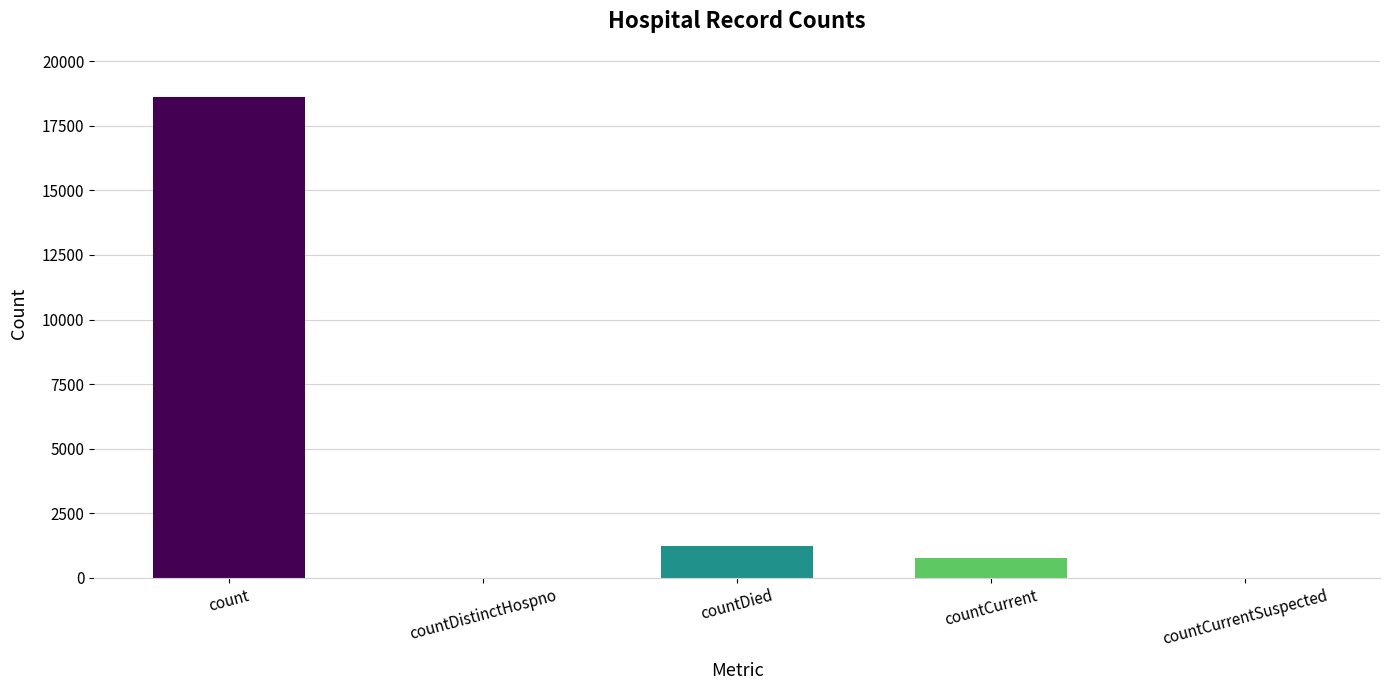

The chart shows a value of 789 at countCurrent. True or false?

True